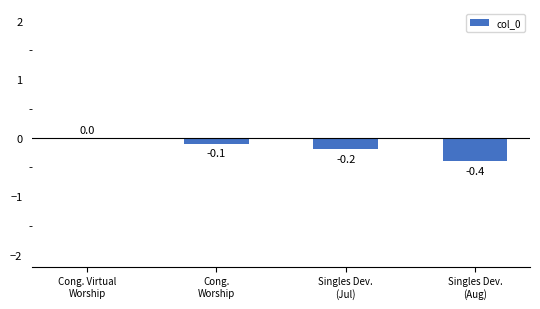

The value at Cong. Virtual
Worship is -0.3. True or false?

False